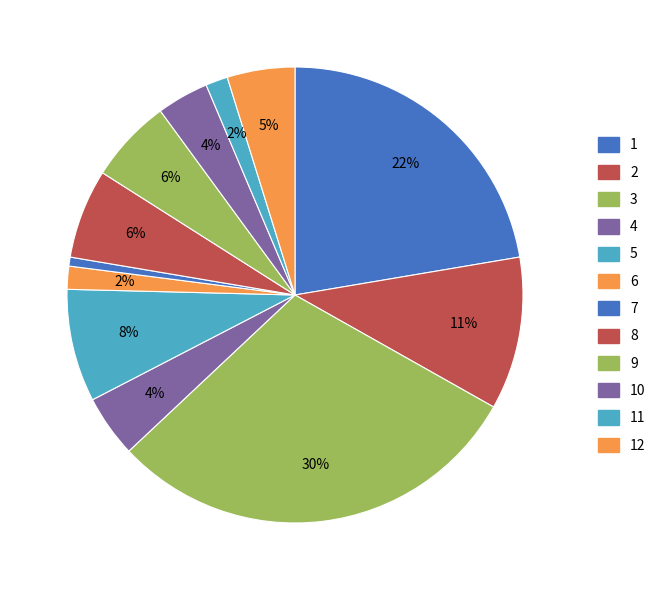

Which slice is the smallest?

7